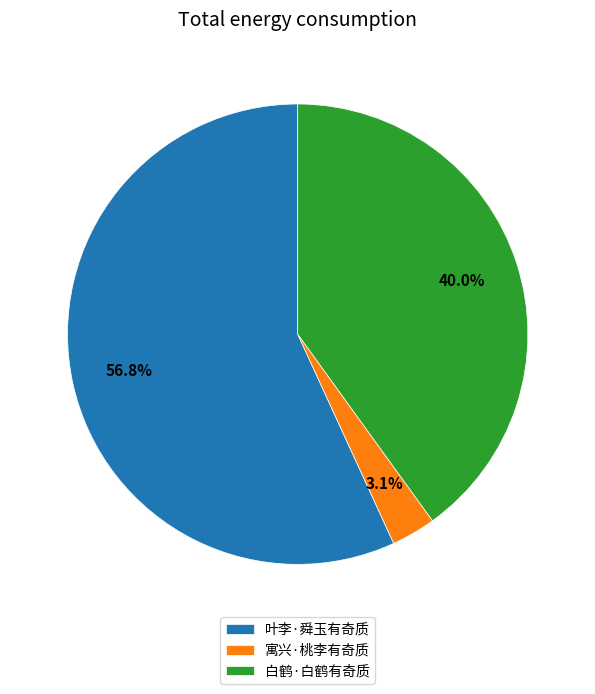

Which category has the smallest portion of the pie?

寓兴·桃李有奇质